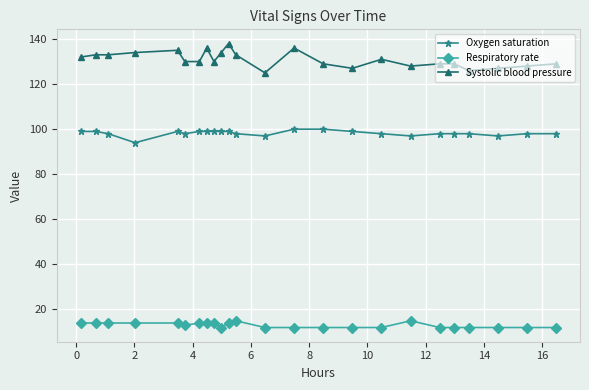

True or false: Respiratory rate and Oxygen saturation intersect in this chart.

False